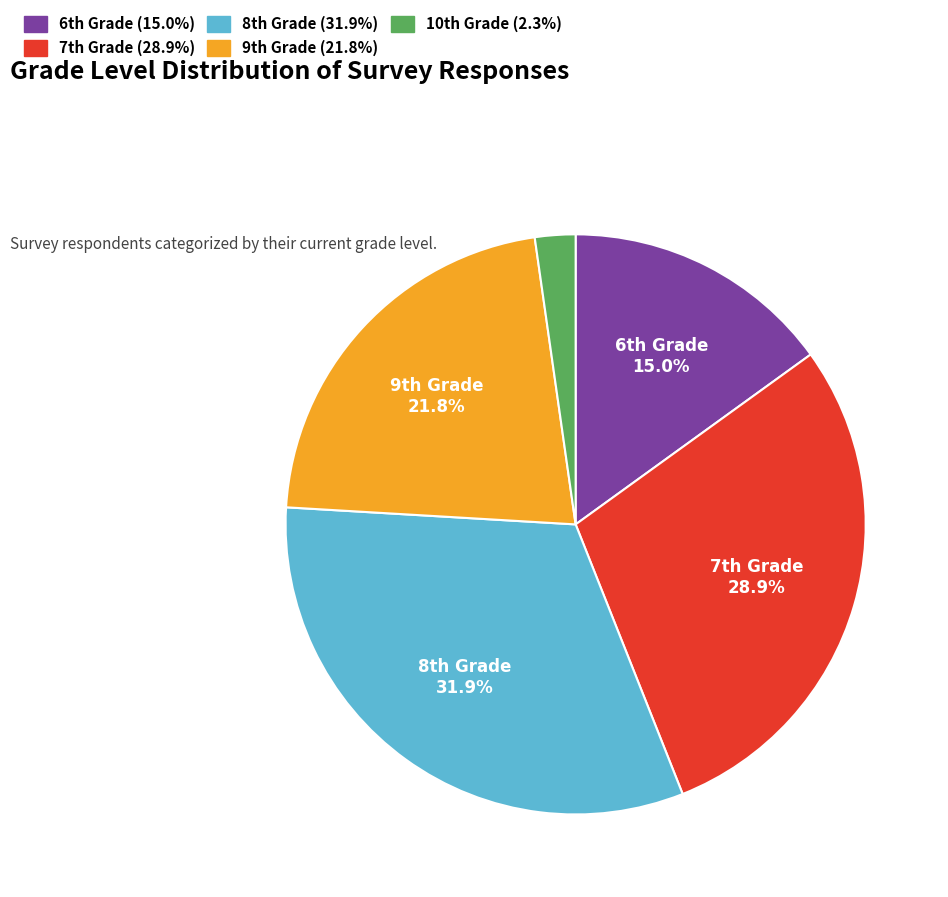

Is there any slice that represents more than half of the pie?

No